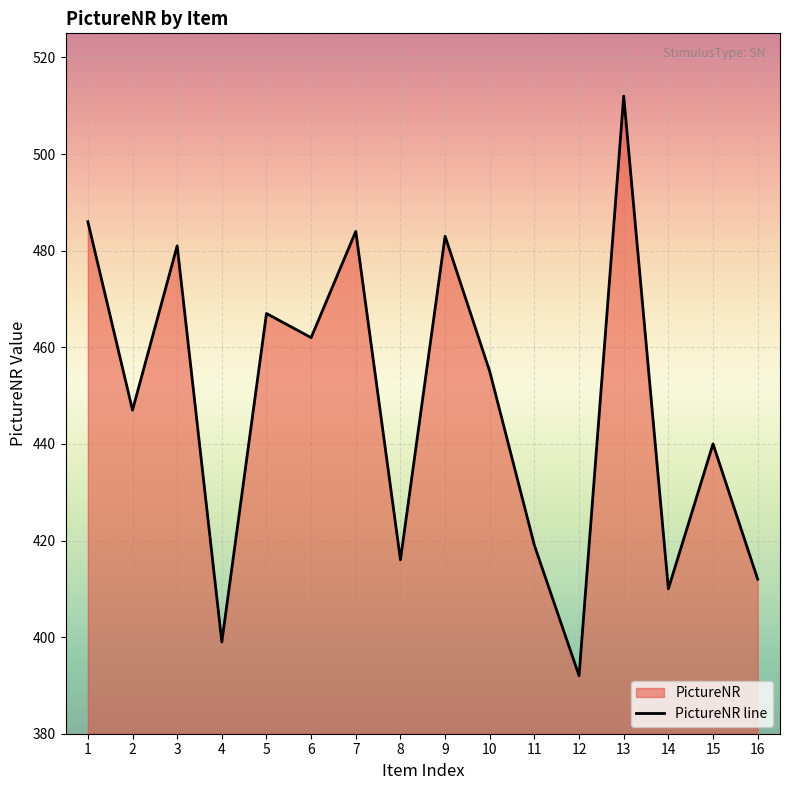

How many categories are shown in the chart?

16